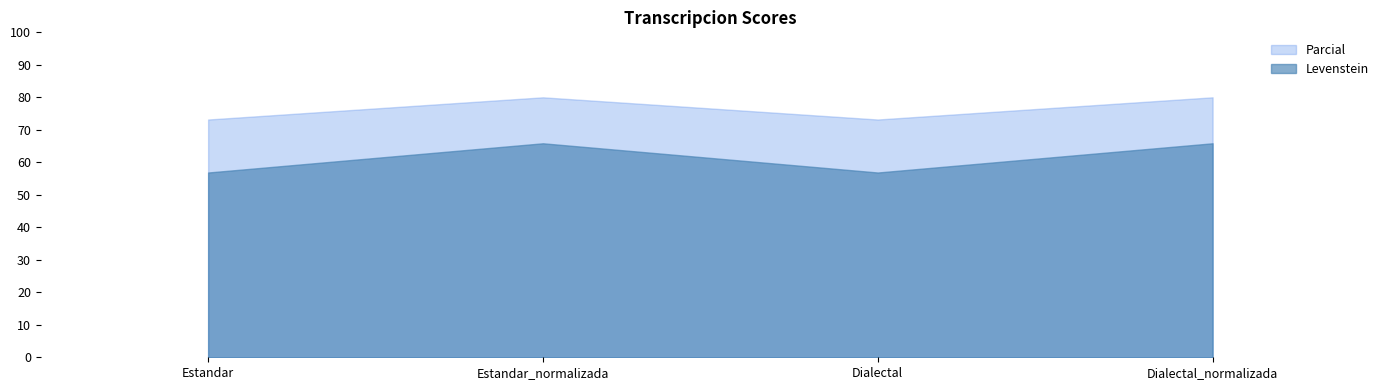

What is the highest value of the Parcial series?

80.0